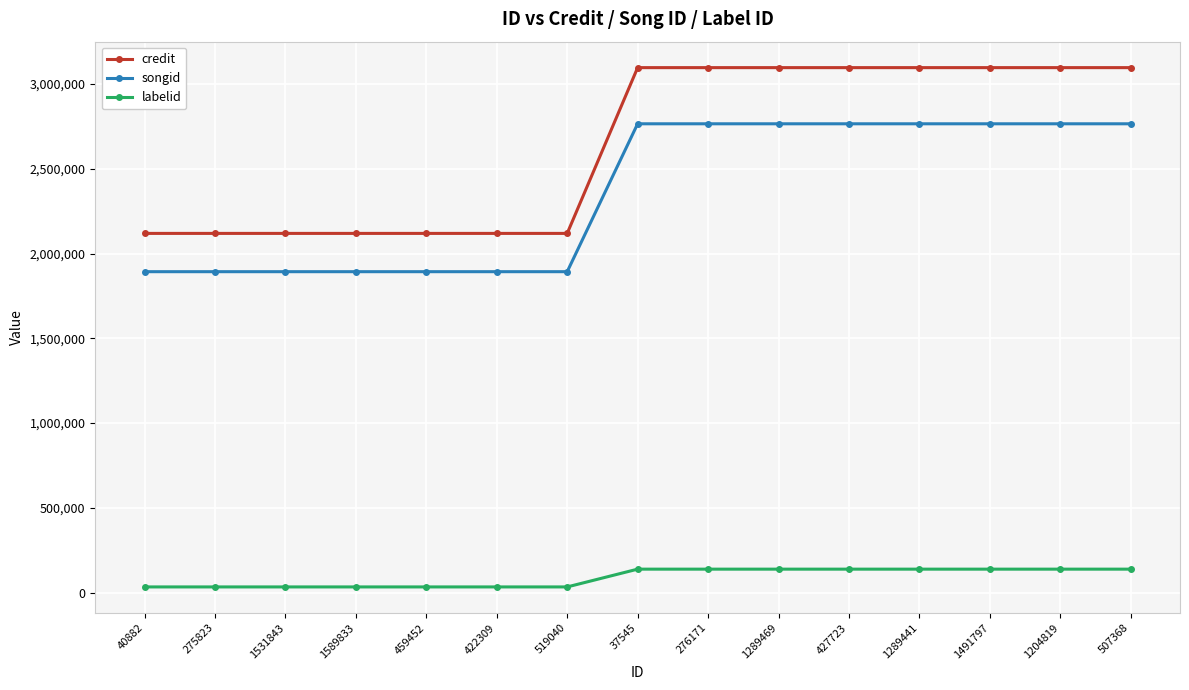

What is the maximum value shown in the chart?

3095993